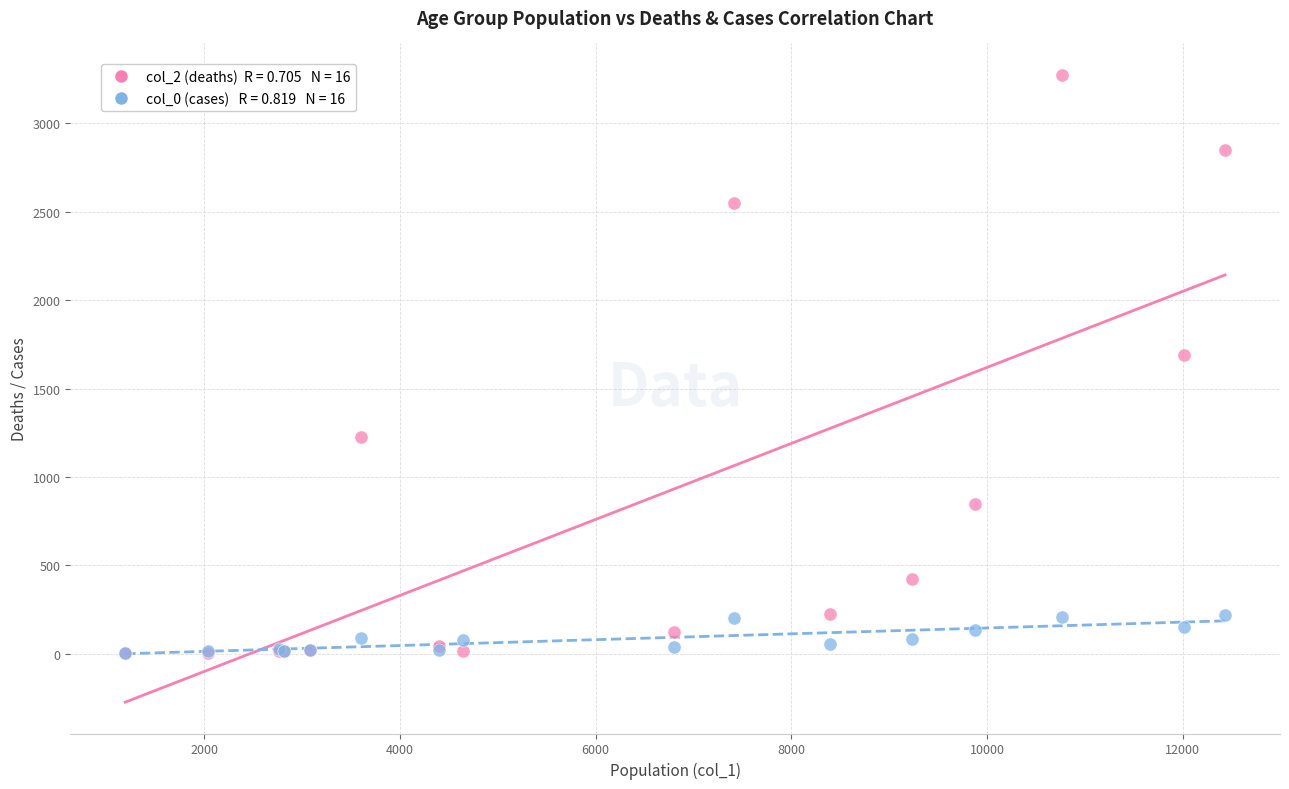

Across all series, what Y value is closest to 1638?

1690